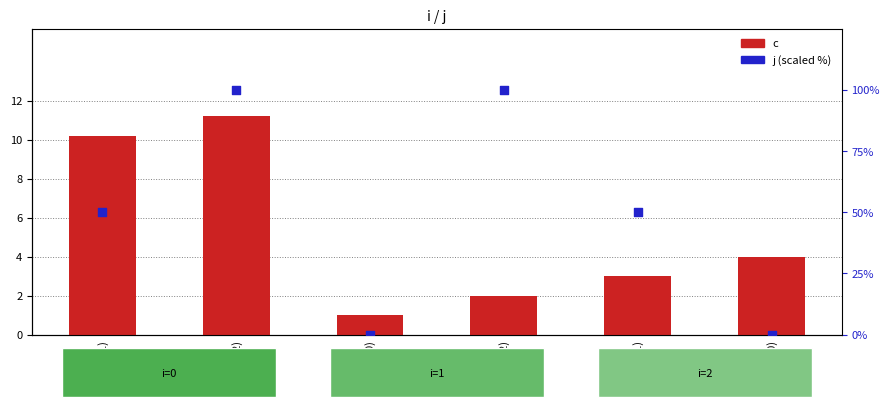

Which series has the largest total across all categories?

j